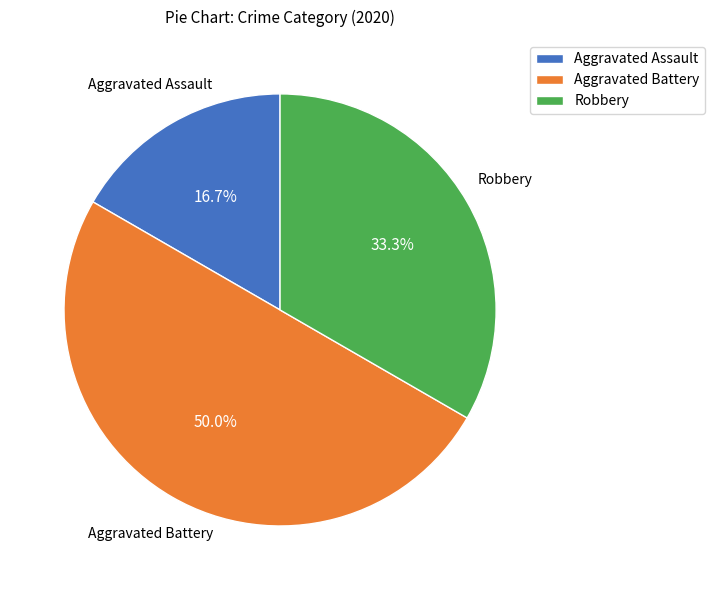

Is it true that Aggravated Battery is 57% of the pie?

False